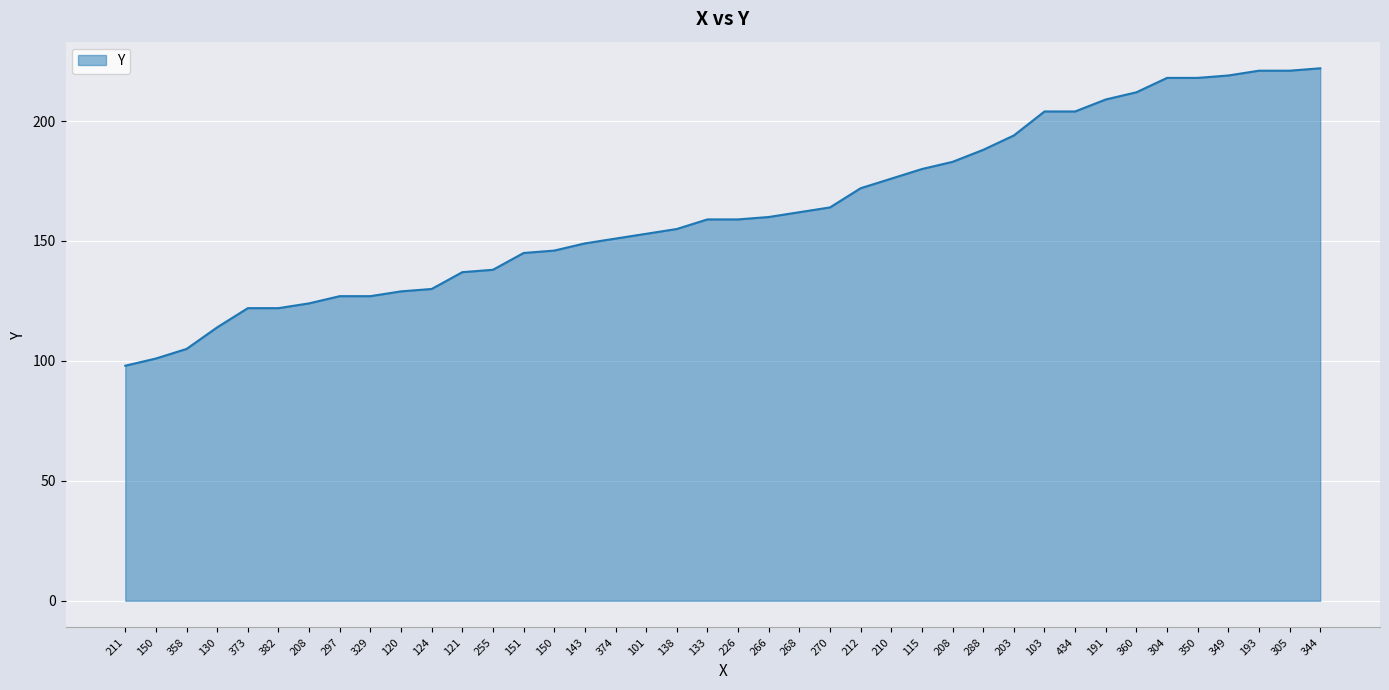

Reading right to left, what are all the values shown in this chart?

344=222	305=221	193=221	349=219	350=218	304=218	360=212	191=209	434=204	103=204	203=194	288=188	208=183	115=180	210=176	212=172	270=164	268=162	266=160	226=159	133=159	138=155	101=153	374=151	143=149	150=146	151=145	255=138	121=137	124=130	120=129	329=127	297=127	208=124	382=122	373=122	130=114	358=105	150=101	211=98